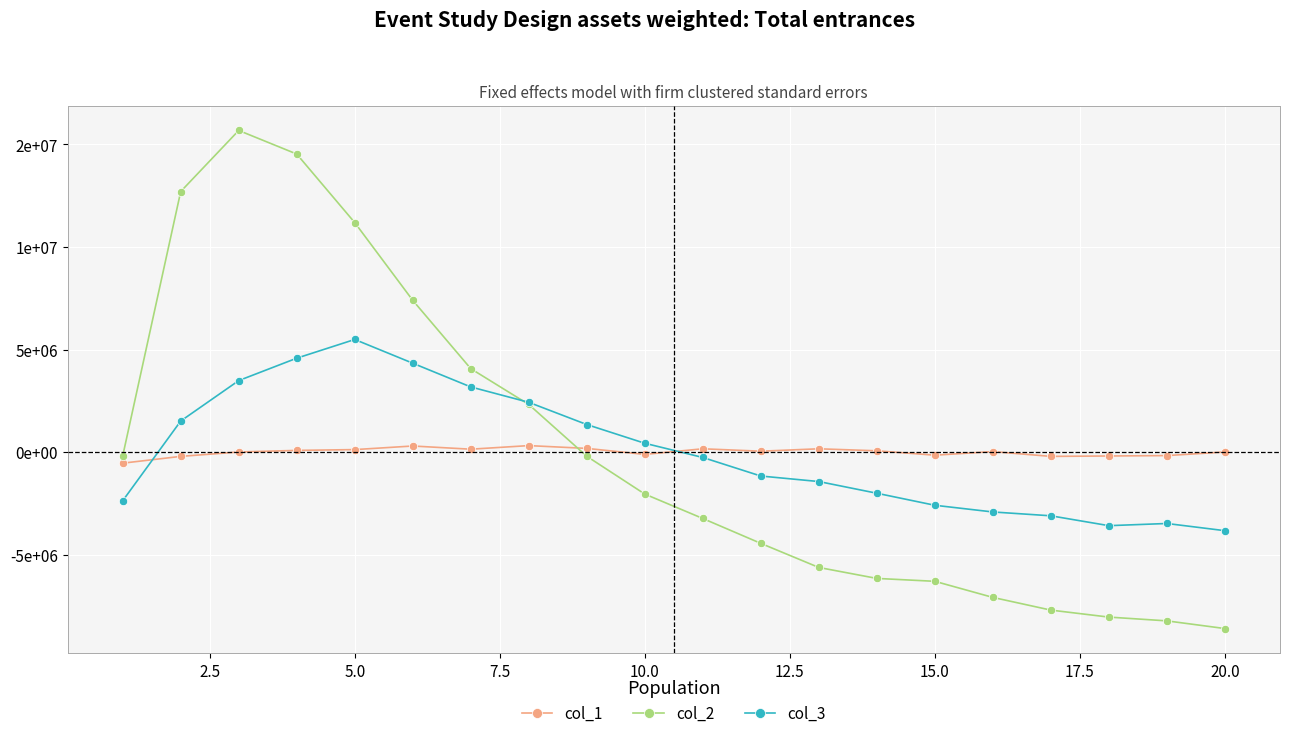

In col_1, how many points are higher than both neighbors (excluding endpoints)?

5